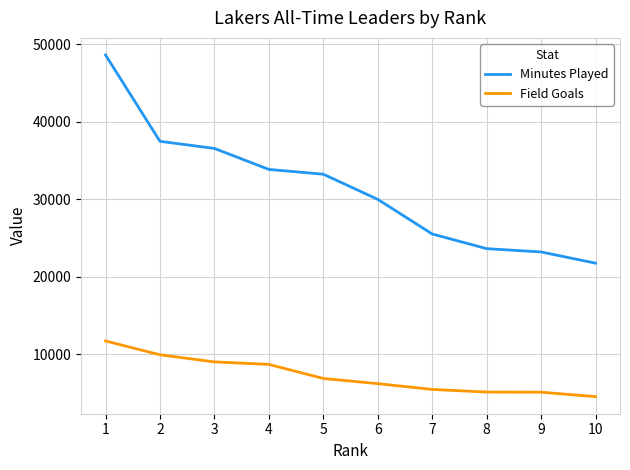

True or false: Minutes Played has a value of 37492 at 2.

True